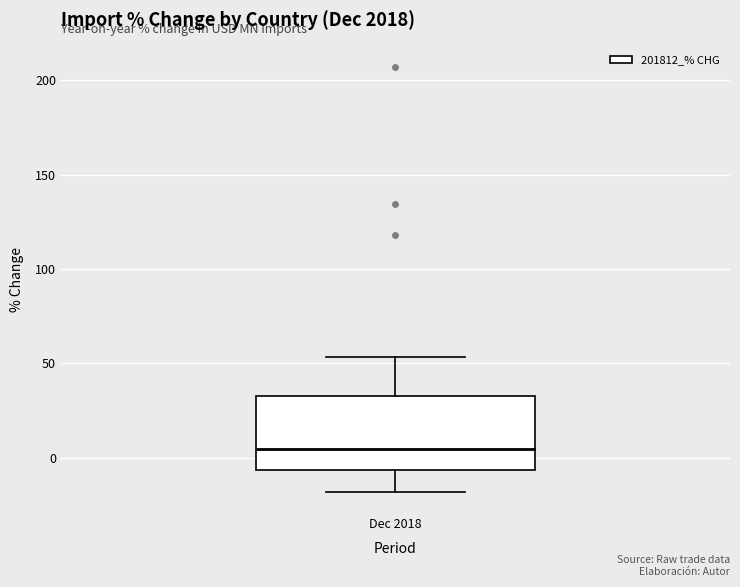

Transcribe this box plot: give where the median line is, the range the box spans, and where the two whiskers end, as read against the y-axis. The values are not printed on the chart, so give them approximately, as read against the axis.

median 5, box -5 to 35, whiskers -20 to 55